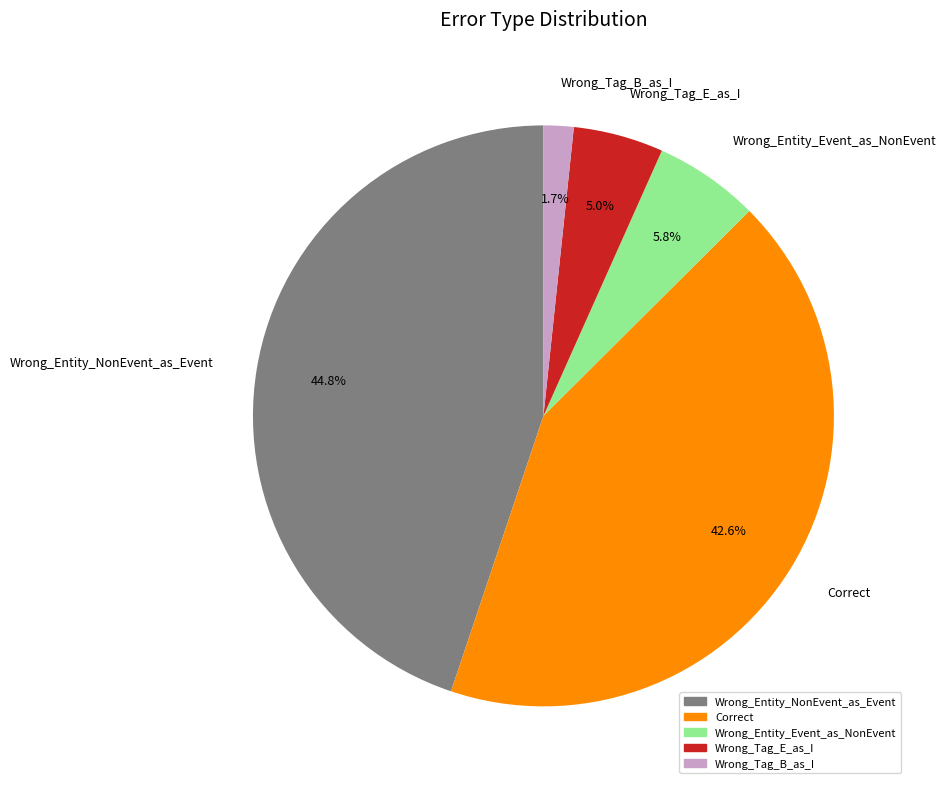

To the nearest percent, what is the combined percentage of Wrong_Entity_NonEvent_as_Event and Correct?

87%